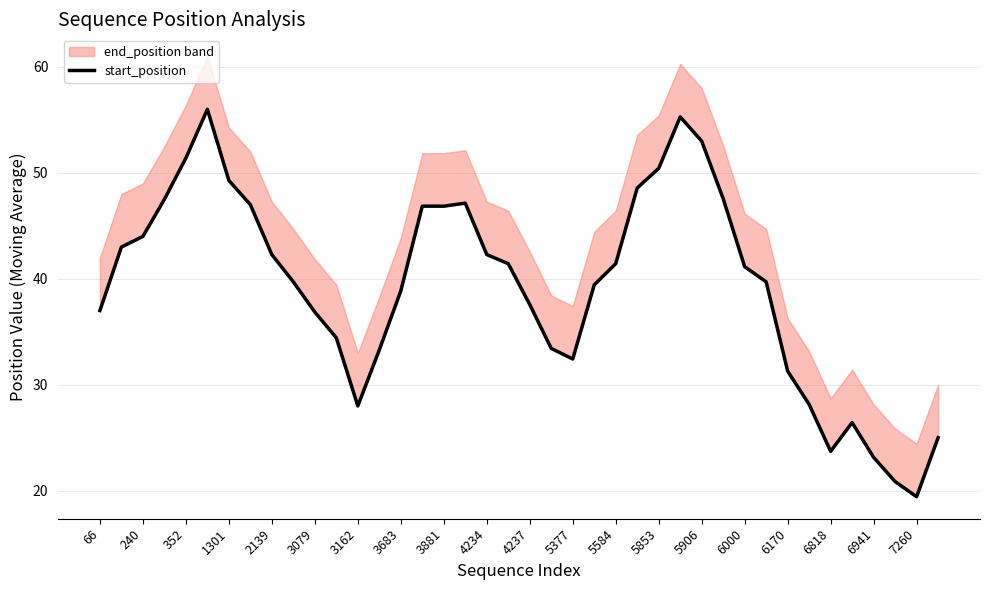

Is it true that the value at 1301 is 16.7?

False